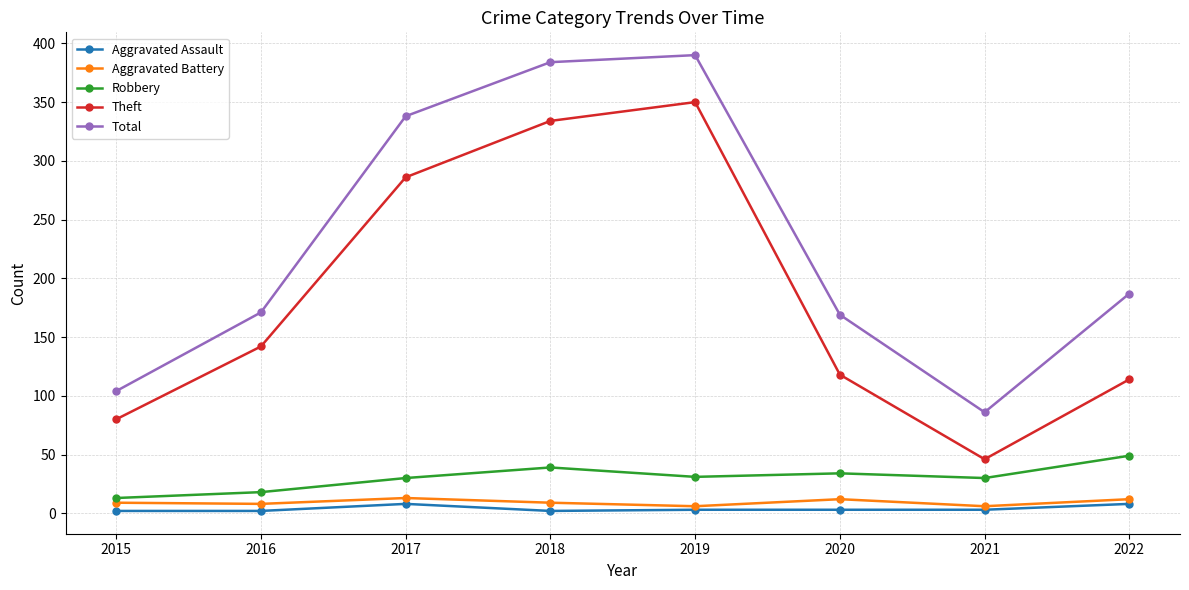

At how many categories does at least one series exceed 54?

8